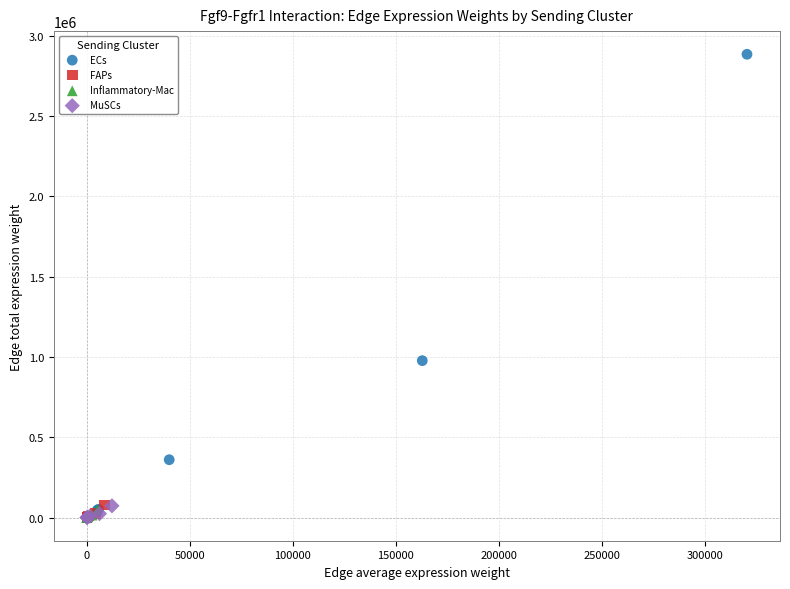

Which series has the largest Y range (max minus min)?

ECs